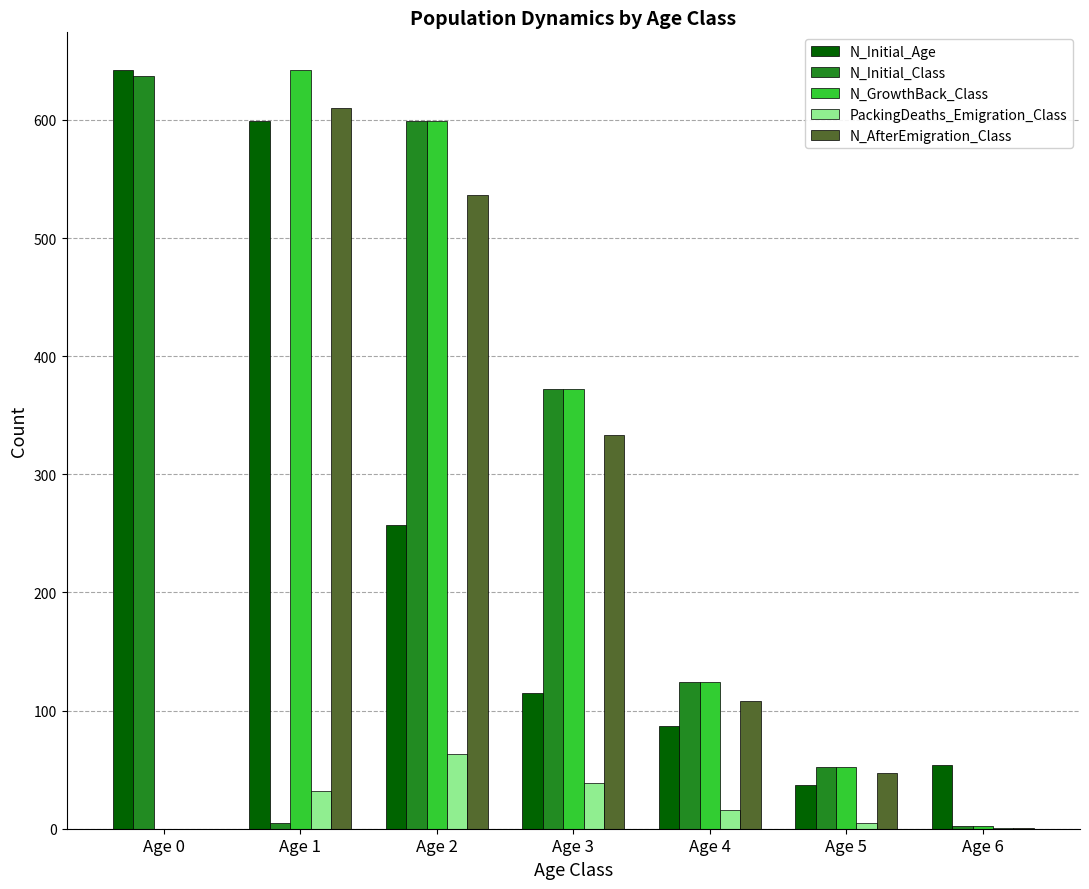

Between Age 0 and Age 5, which series saw the biggest shift?

N_Initial_Age